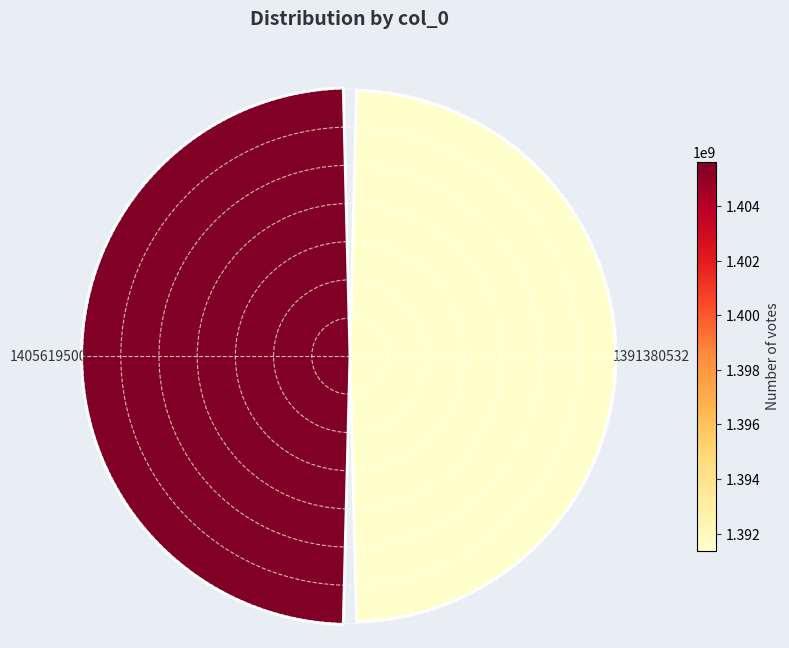

Are the bars horizontal?

No